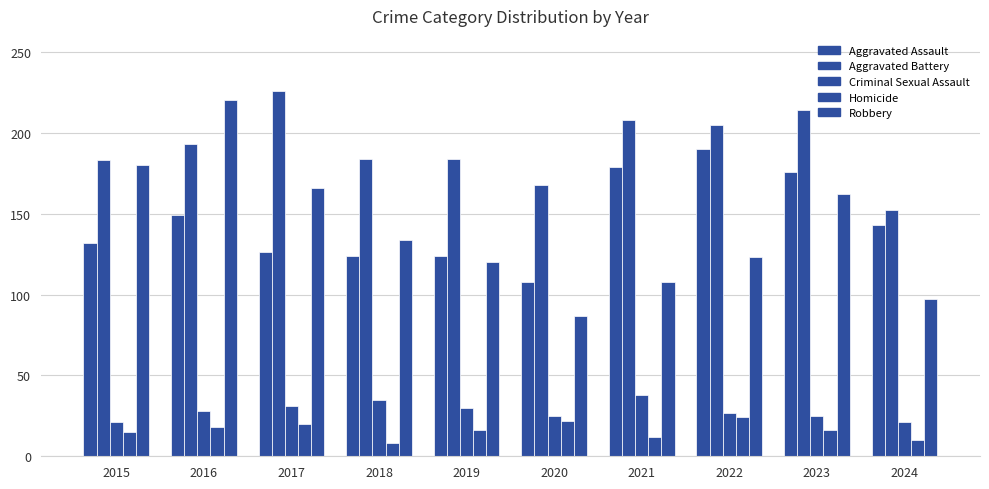

How many data points in Aggravated Battery are less than 193?

5